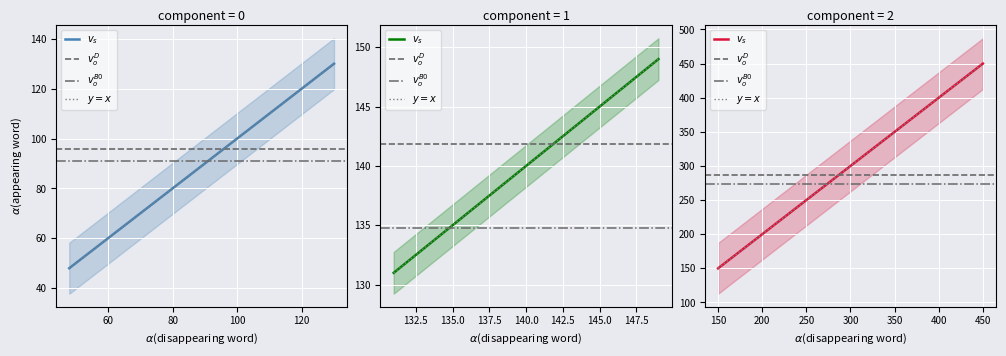

True or false: store_id has a value of 141 at 141.

True